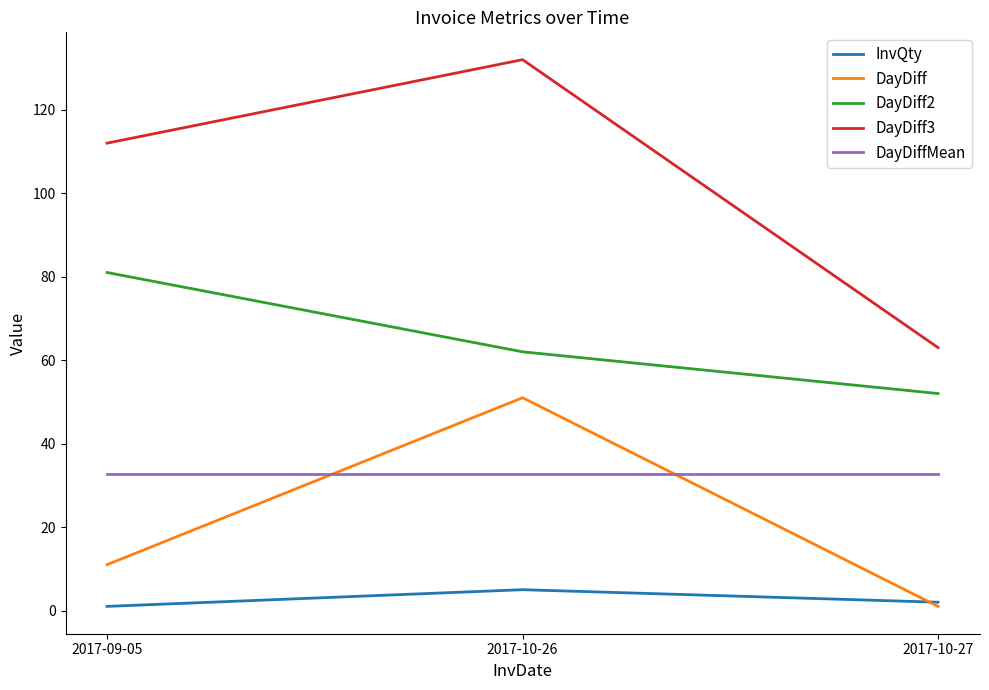

Reading right to left, list all the values displayed in this chart.

InvQty: 2.0	5.0	1.0
DayDiff: 1.0	51.0	11.0
DayDiff2: 52.0	62.0	81.0
DayDiff3: 63.0	132.0	112.0
DayDiffMean: 32.8	32.8	32.8